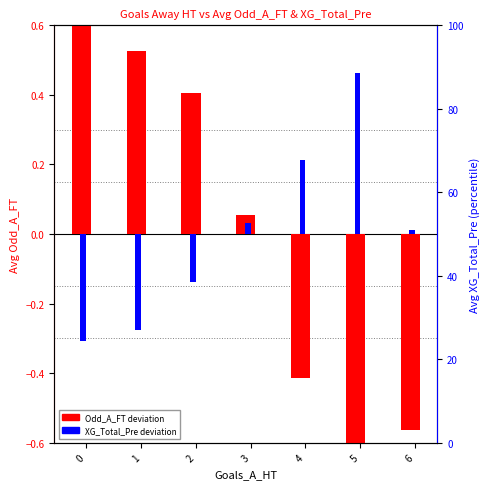

What is the maximum value for Odd_A_FT (centered)?

0.9